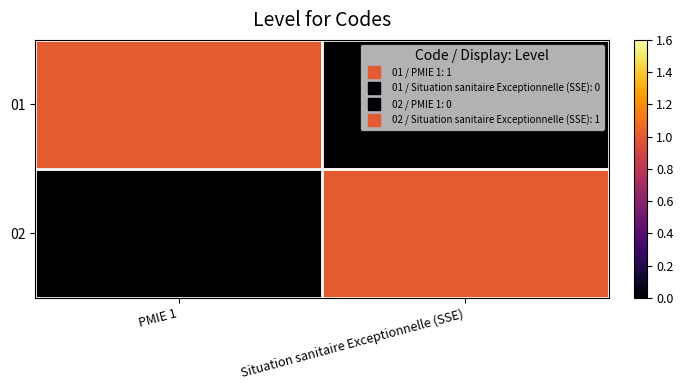

Reading left to right, transcribe all the data shown in this chart.

01: PMIE 1=1	Situation sanitaire Exceptionnelle (SSE)=0
02: PMIE 1=0	Situation sanitaire Exceptionnelle (SSE)=1